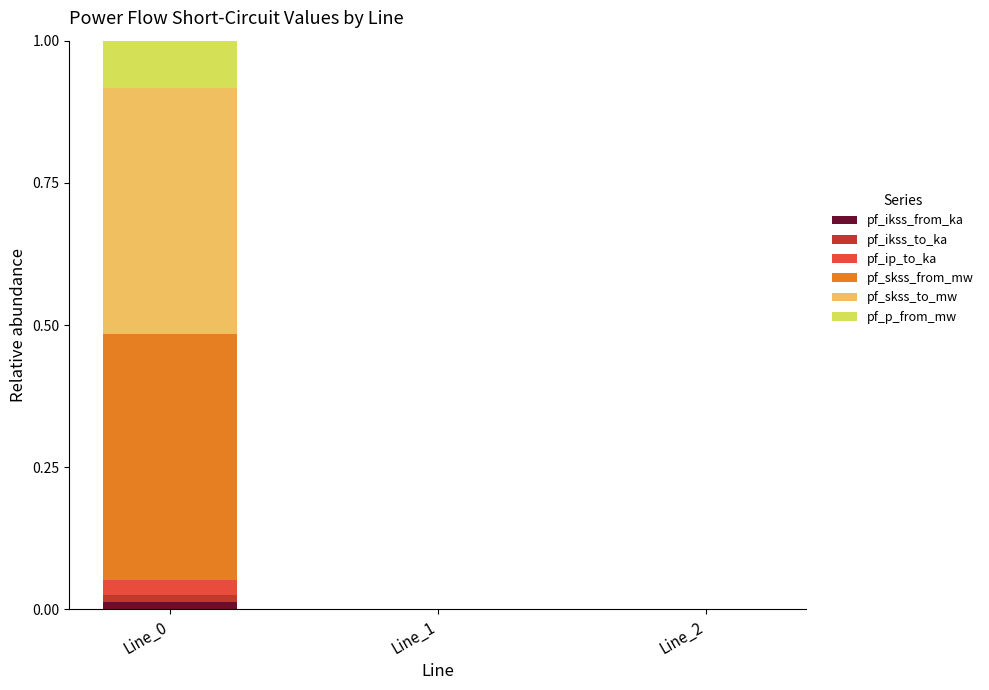

True or false: pf_ikss_from_ka has a value of 0.0 at Line_2.

True